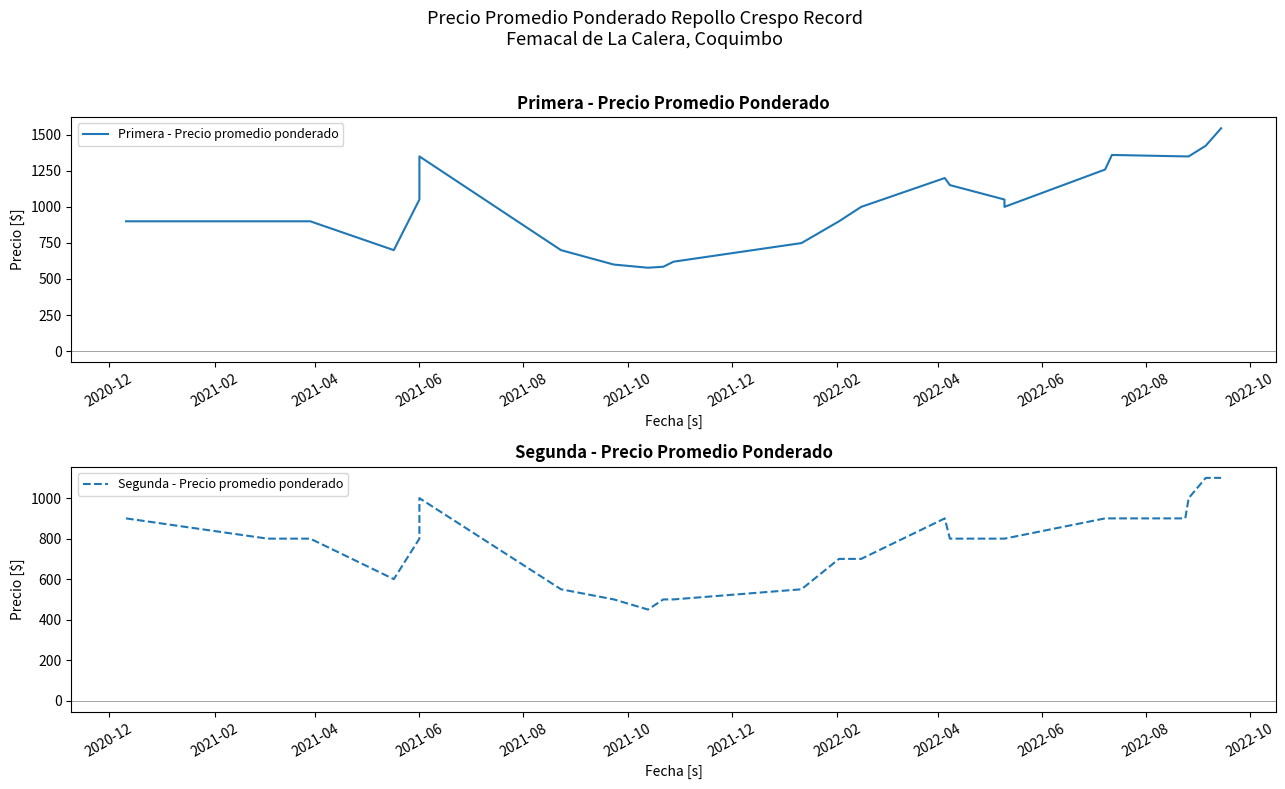

What is the total value across all series at 2022-10?

1299